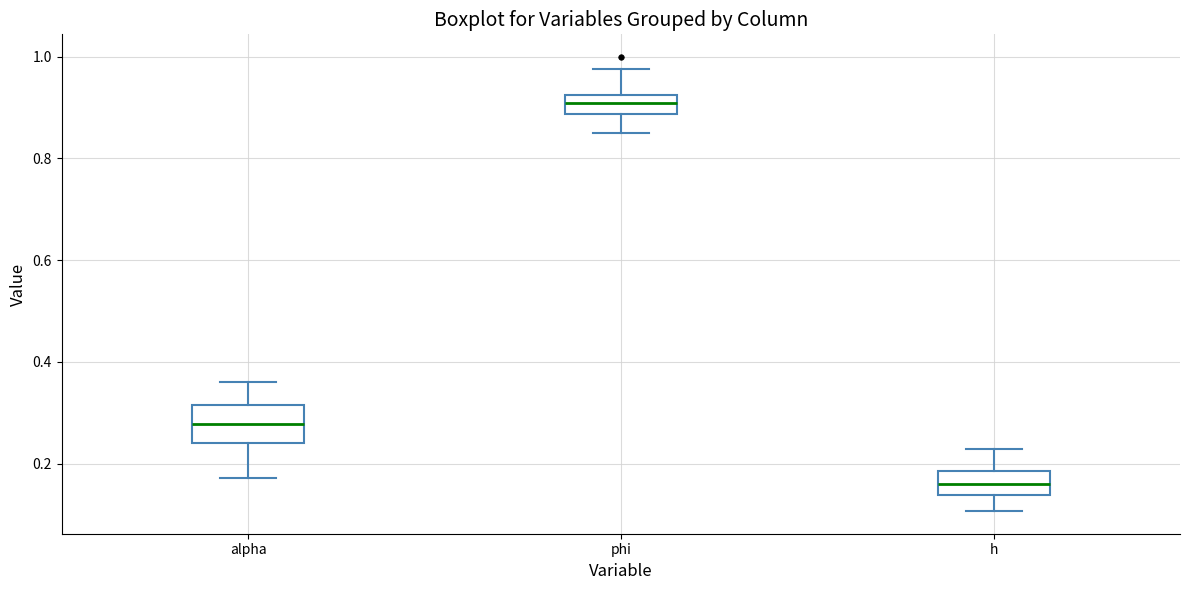

Reading left to right, read every box against the y-axis: the position of its median line, the range the box covers, and the ends of its whiskers. The values are not printed on the chart, so give them approximately, as read against the axis.

alpha: median 0.28, box 0.24 to 0.32, whiskers 0.18 to 0.36
phi: median 0.90, box 0.88 to 0.92, whiskers 0.86 to 0.98
h: median 0.16, box 0.14 to 0.18, whiskers 0.10 to 0.22